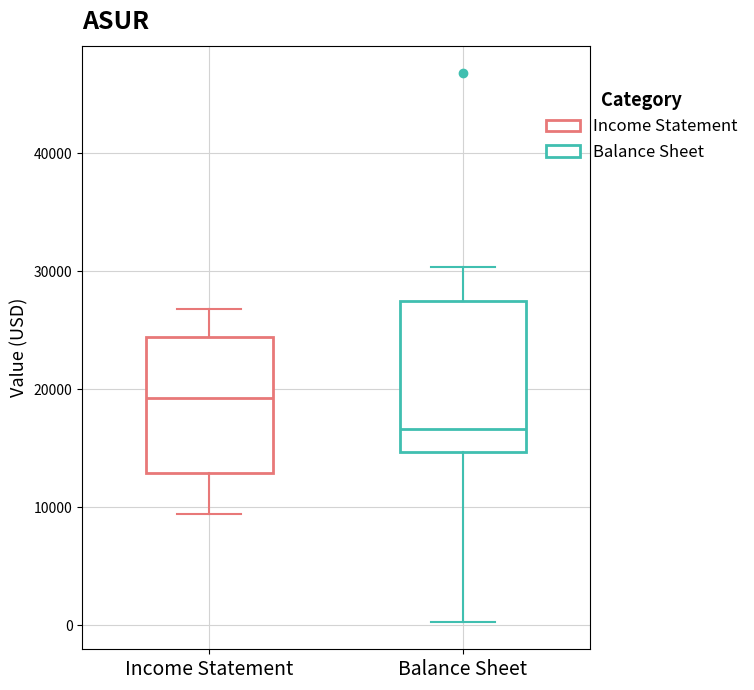

Where is the upper edge of the box for Balance Sheet on the y-axis? The values are not printed on the chart, so give them approximately, as read against the axis.

28000